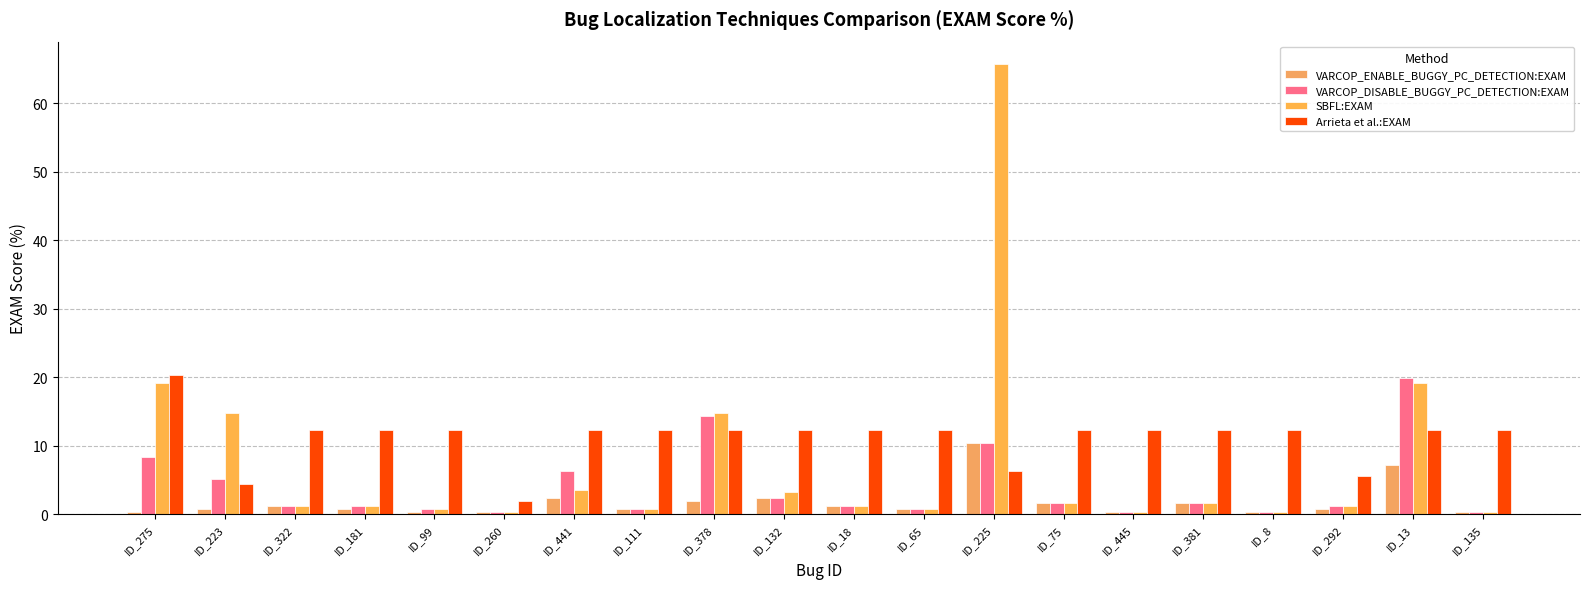

What is the total value across all series at ID_18?

15.9